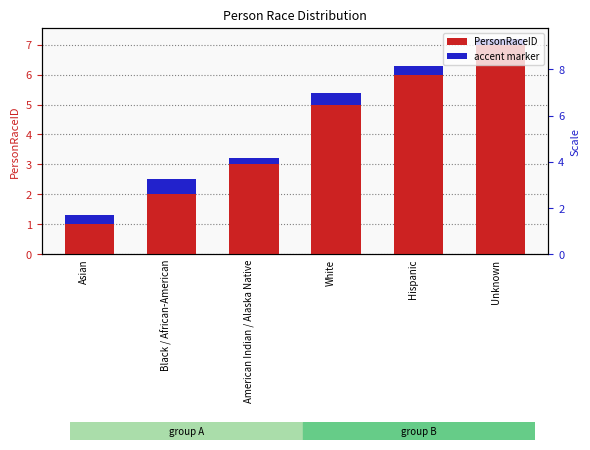

Rank the categories by accent value from lowest to highest.

American Indian / Alaska Native, Unknown, Asian, Hispanic, White, Black / African-American